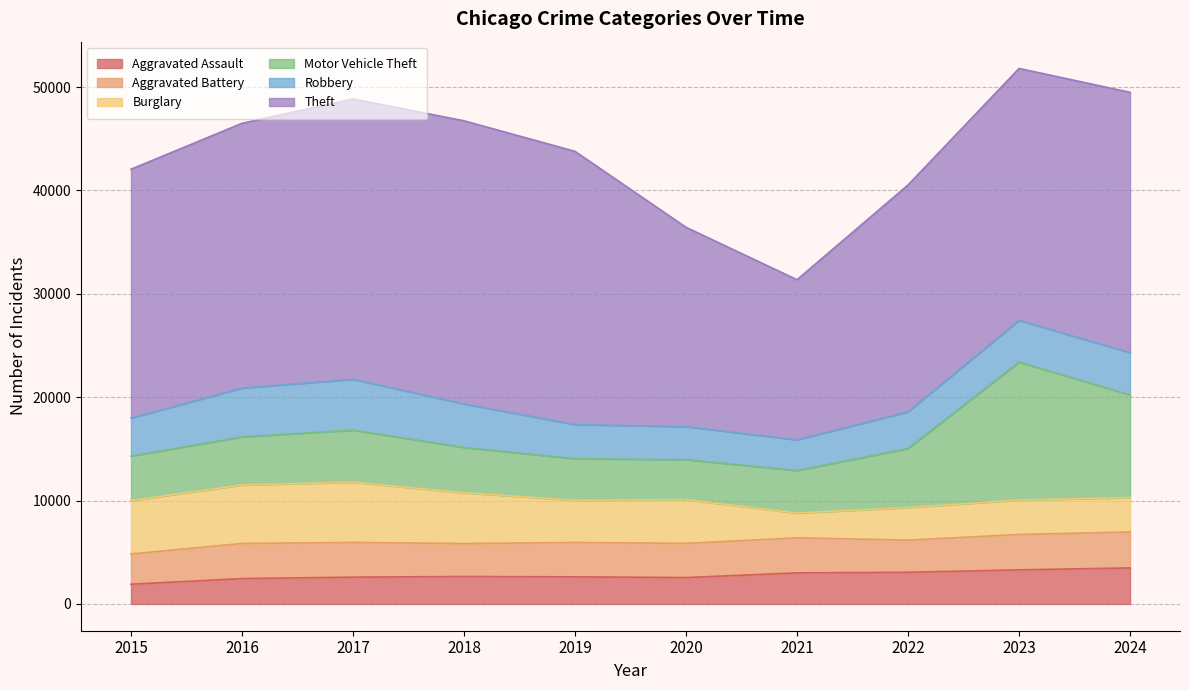

Which has a higher value, 2023 or 2015?

2023